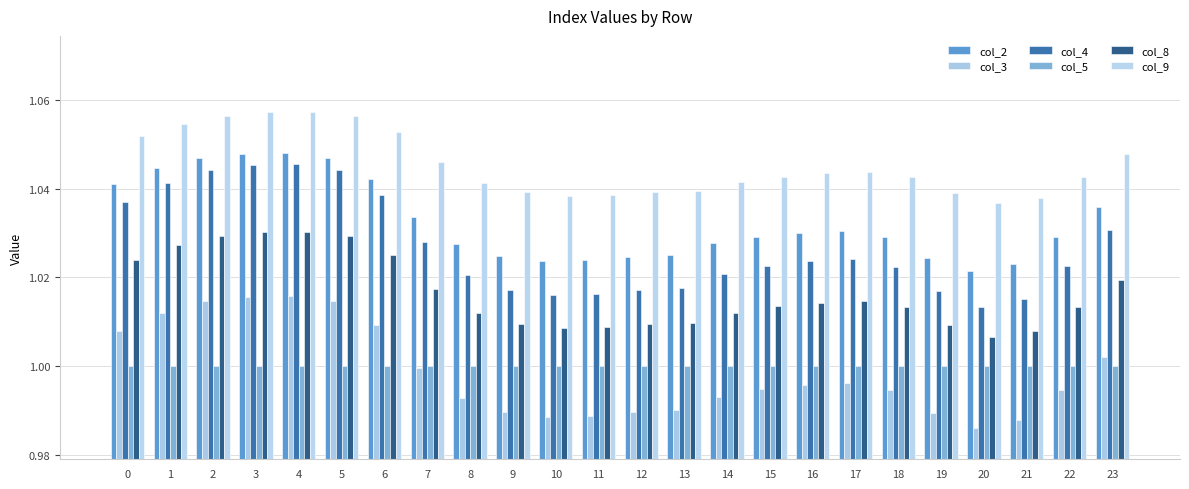

What is the value of the col_9 bar at the 19th from the left?

1.0